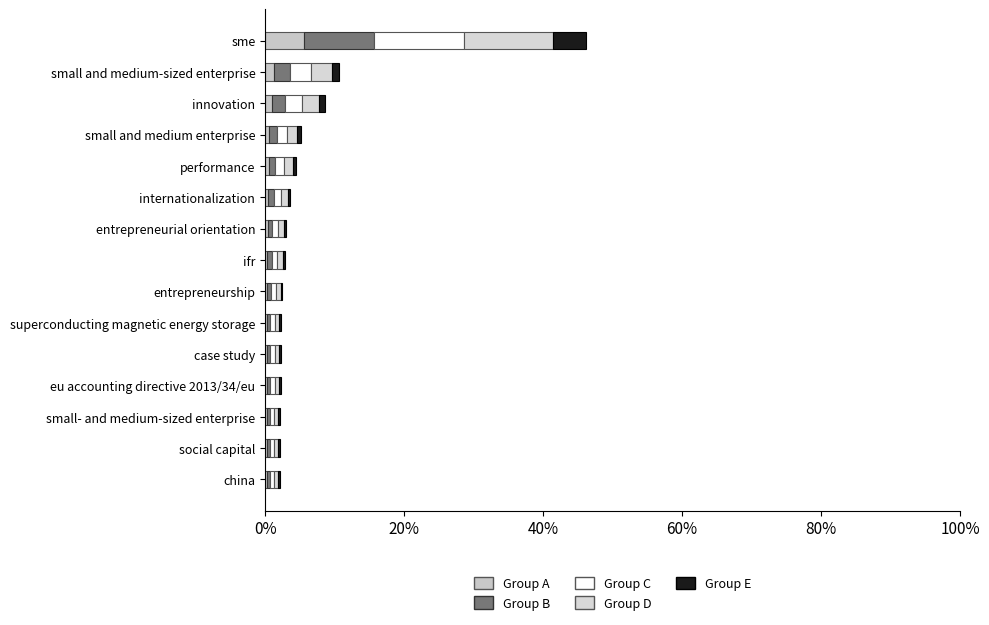

Count the number of categories in the chart.

15